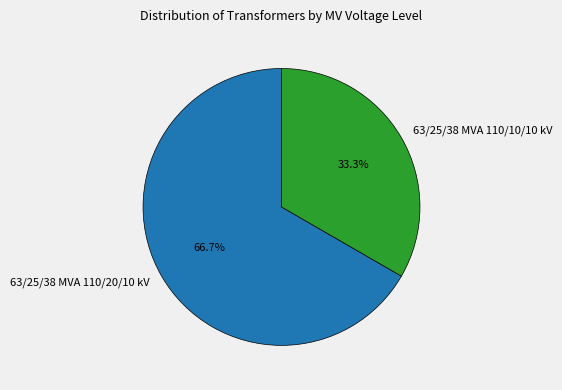

Approximately how many times larger is the value at 63/25/38 MVA 110/10/10 kV compared to 63/25/38 MVA 110/20/10 kV?

0.5